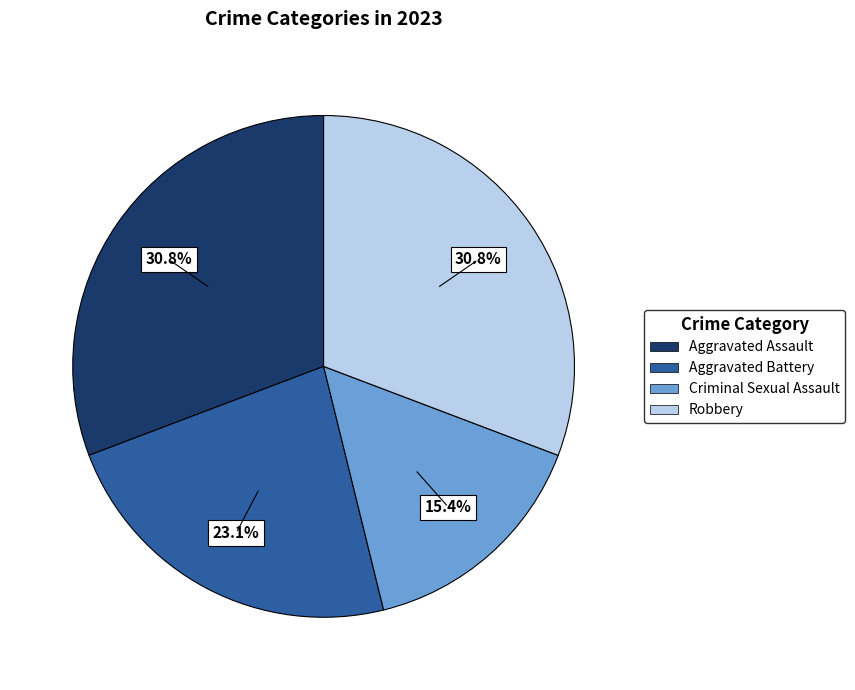

To the nearest percent, what is the combined percentage of Robbery and Aggravated Battery?

54%